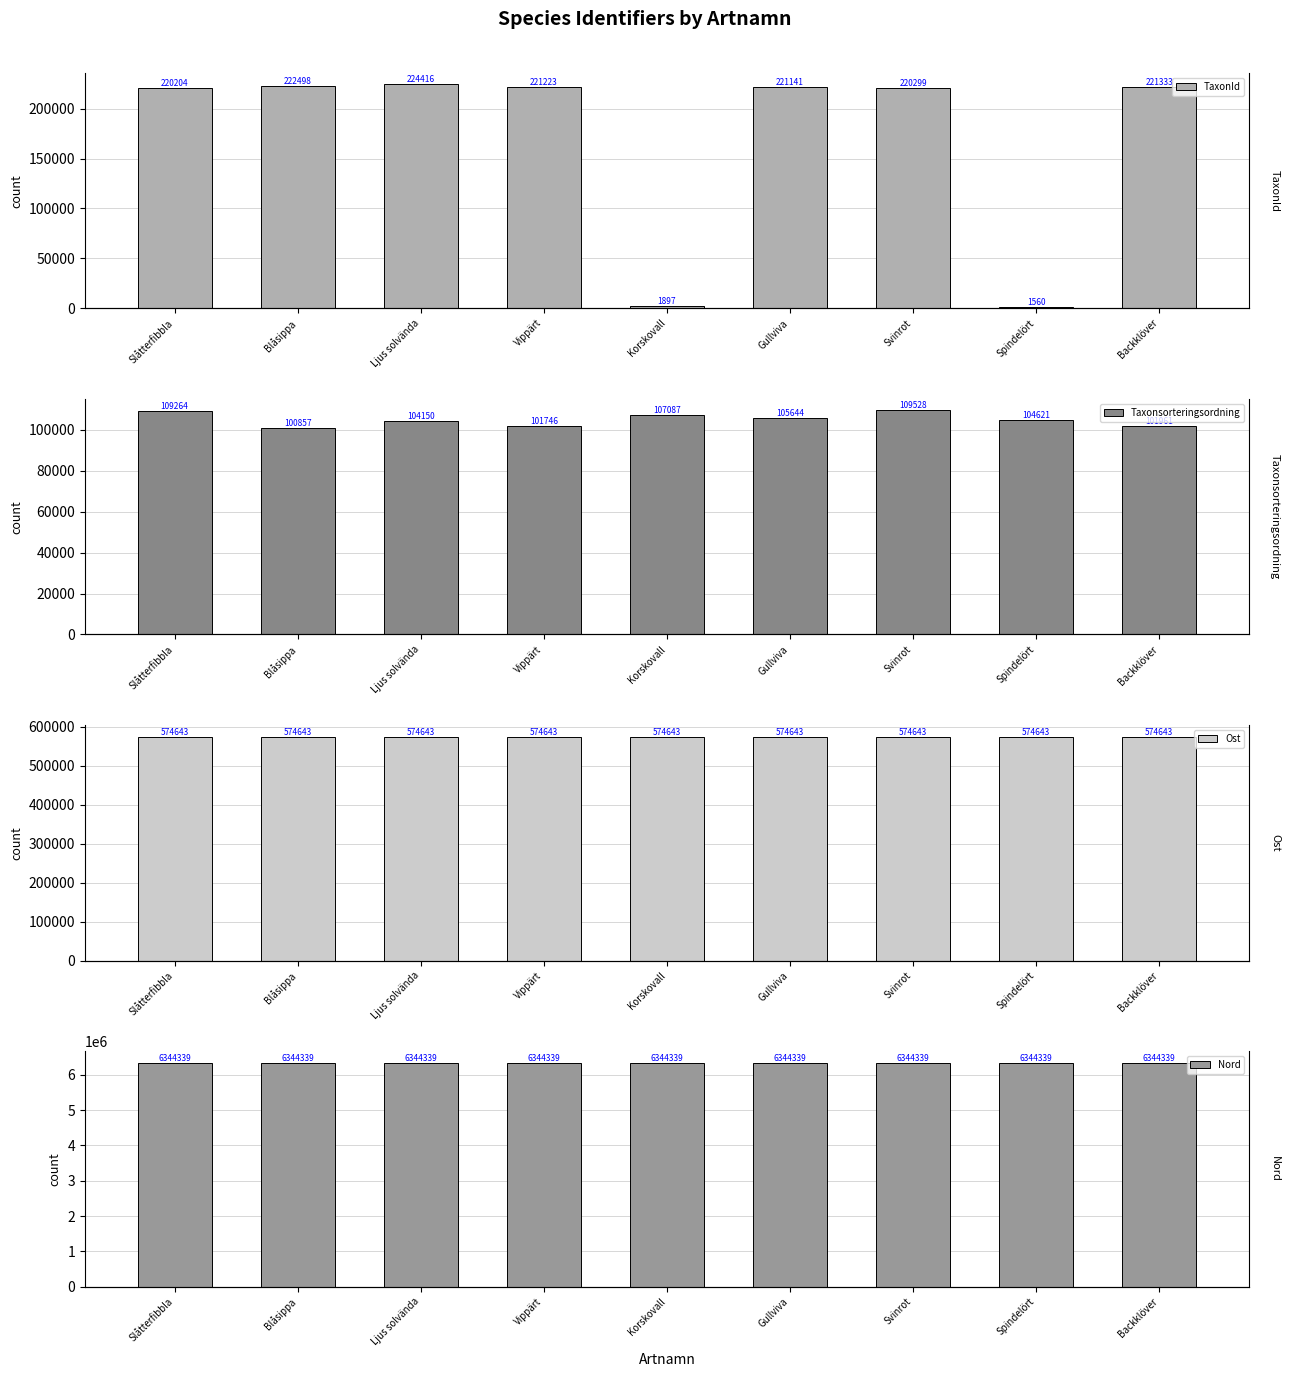

True or false: Nord has a value of 3465910 at Backklöver.

False